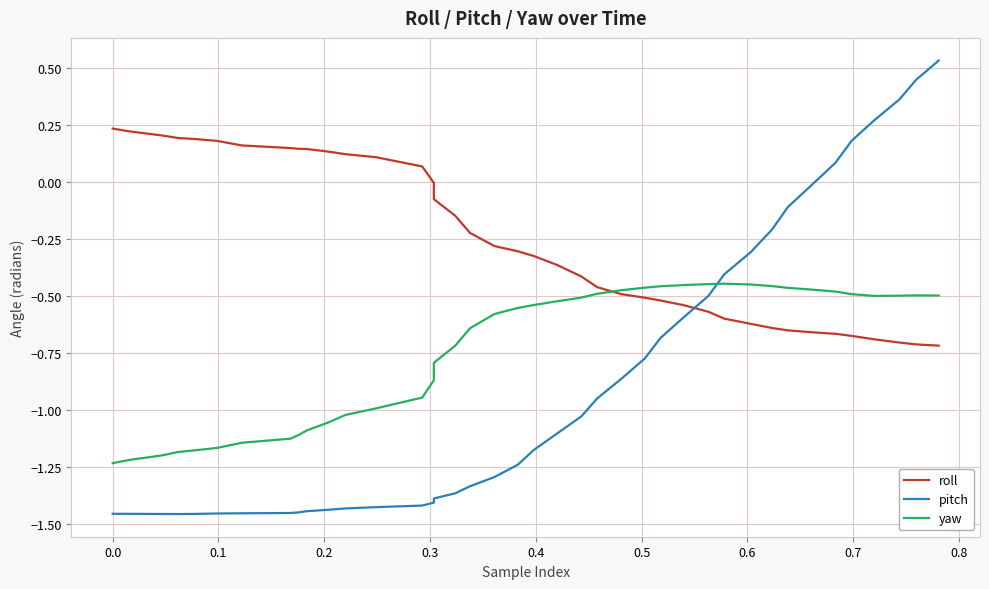

Which series has the largest total across all categories?

roll